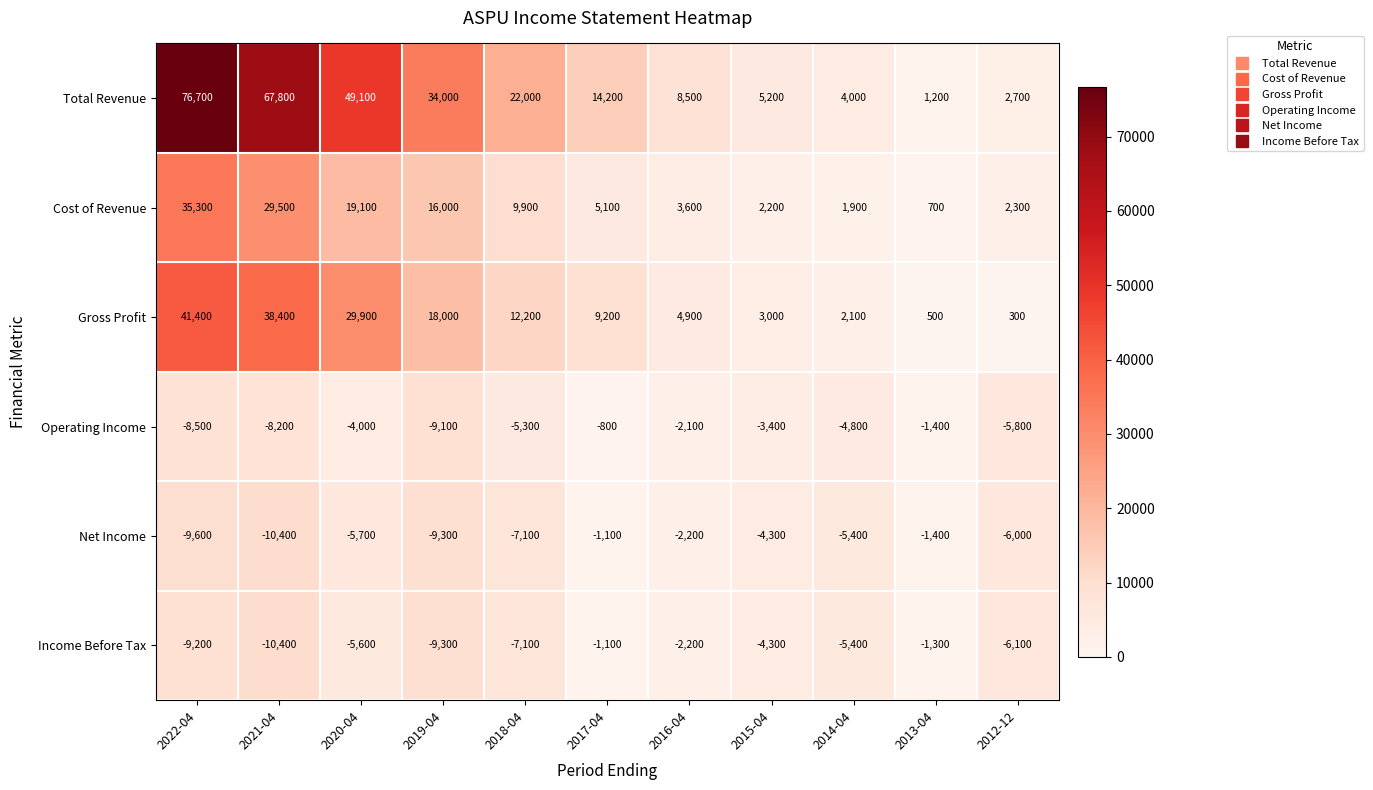

Between 2022-04 and 2020-04, which series saw the biggest shift?

Total Revenue